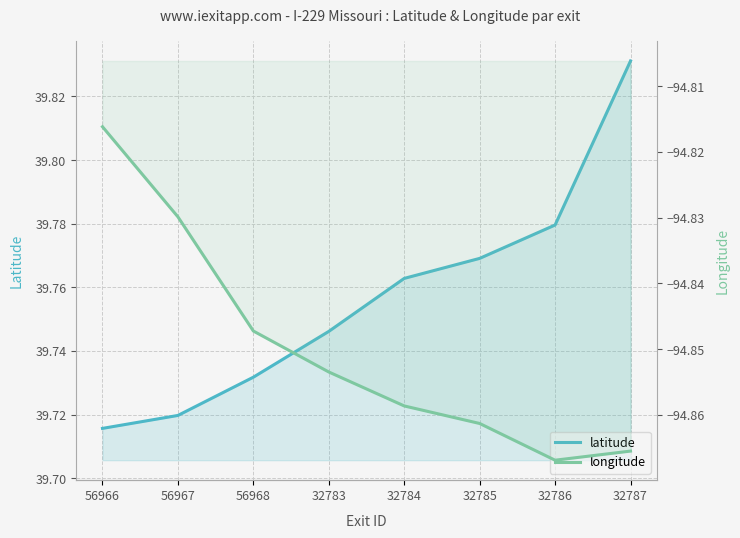

What is the maximum value shown in the chart?

39.8